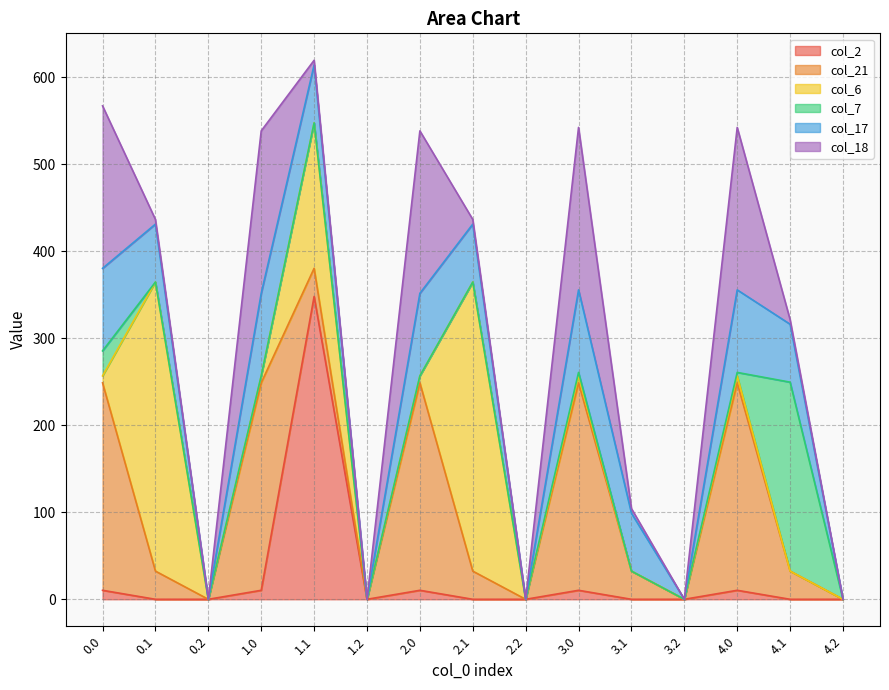

At 3.2, list the series in order from smallest to largest.

col_2, col_21, col_6, col_7, col_17, col_18